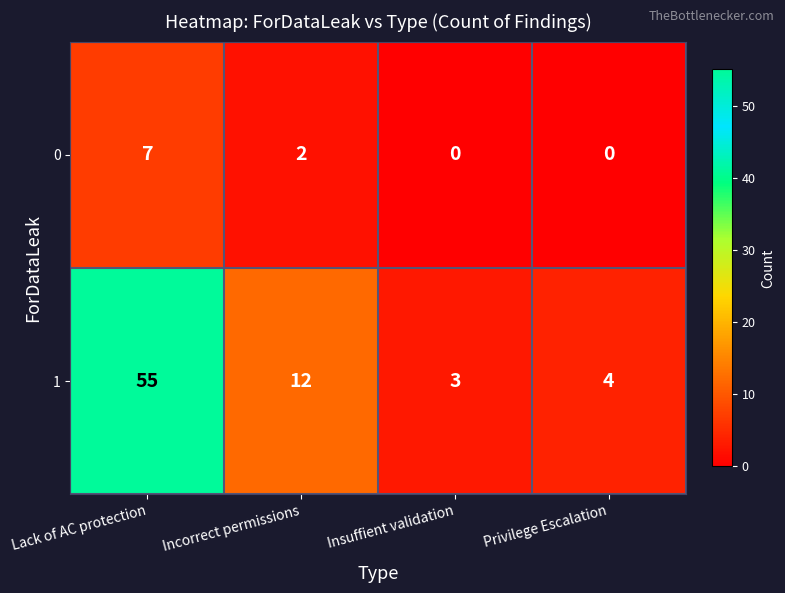

What is the greatest value displayed?

55